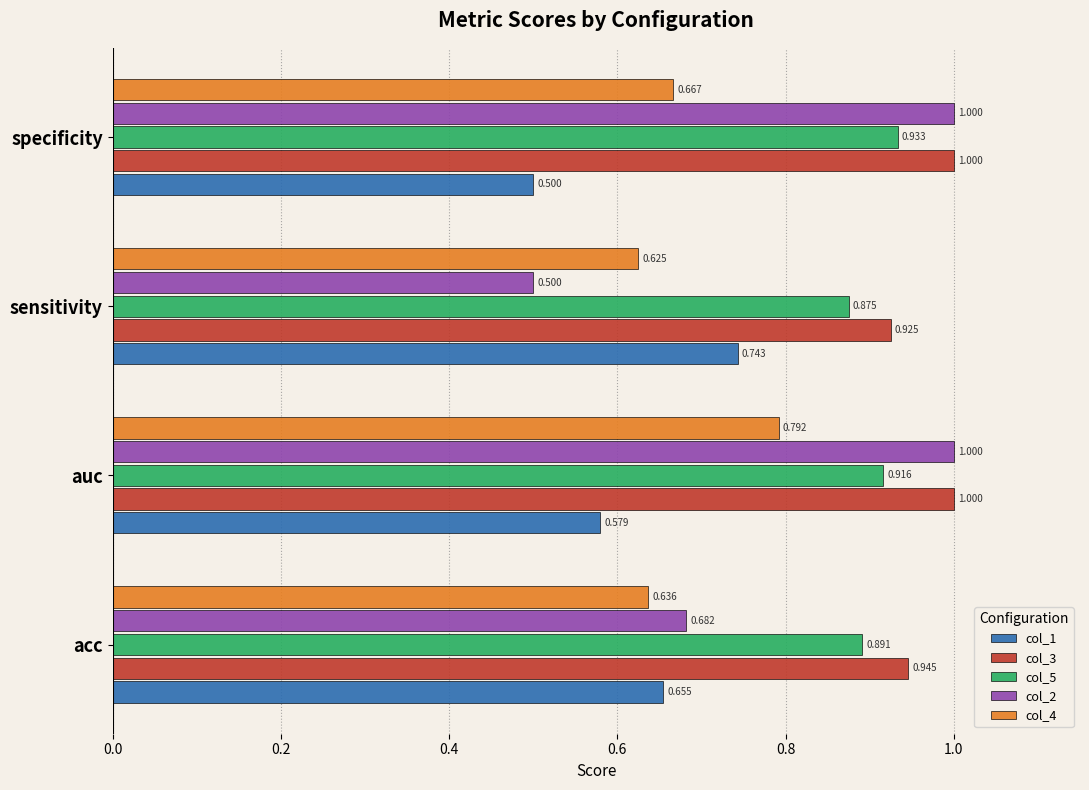

At which label is col_1 closest to 0?

specificity